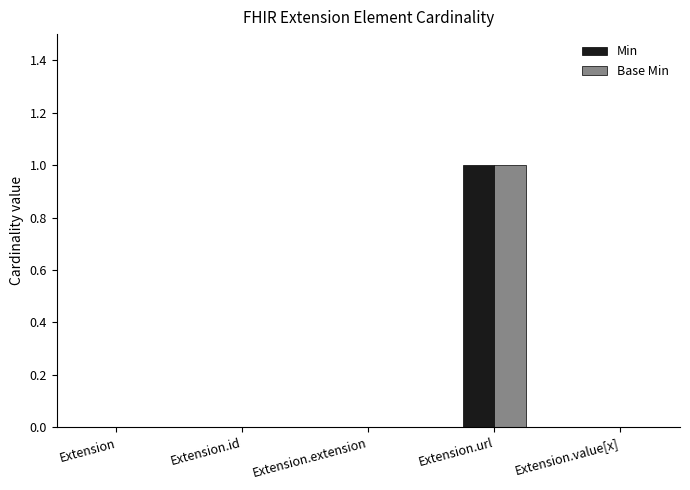

What is the sum of all Min values?

1